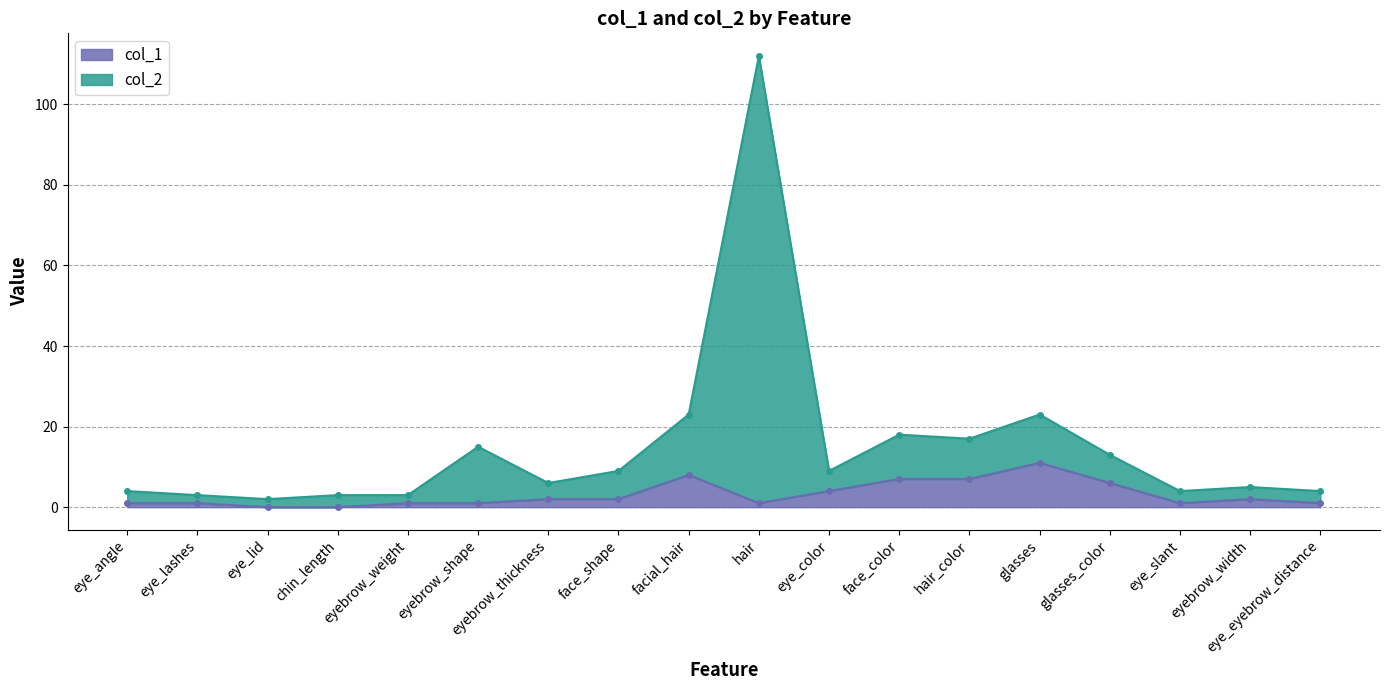

Reading right to left, transcribe all the data shown in this chart.

col_1: 1	2	1	6	11	7	7	4	1	8	2	2	1	1	0	0	1	1
col_2: 4	5	4	13	23	17	18	9	112	23	9	6	15	3	3	2	3	4